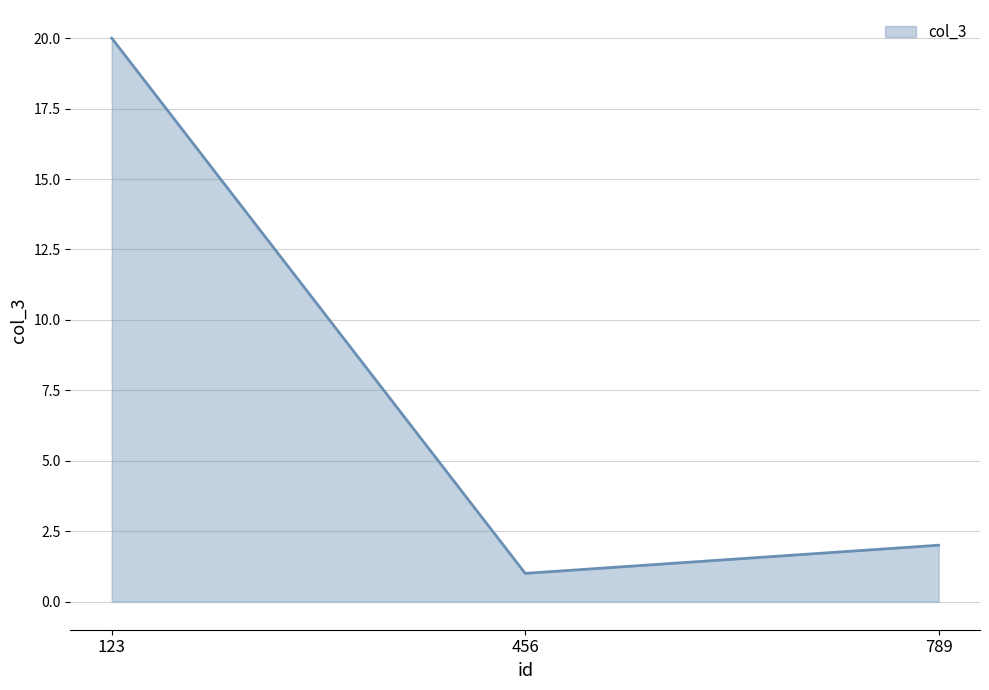

Is it true that the value at 456 is 2?

False